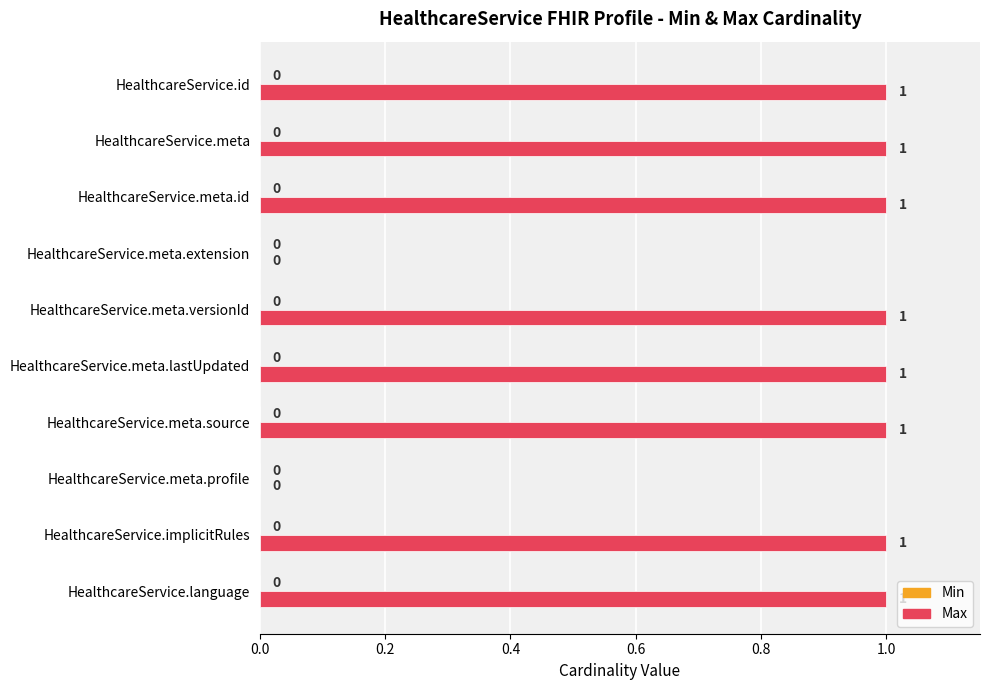

Reading bottom to top, extract all data points from this chart.

HealthcareService.language=1	HealthcareService.implicitRules=1	HealthcareService.meta.profile=0	HealthcareService.meta.source=1	HealthcareService.meta.lastUpdated=1	HealthcareService.meta.versionId=1	HealthcareService.meta.extension=0	HealthcareService.meta.id=1	HealthcareService.meta=1	HealthcareService.id=1